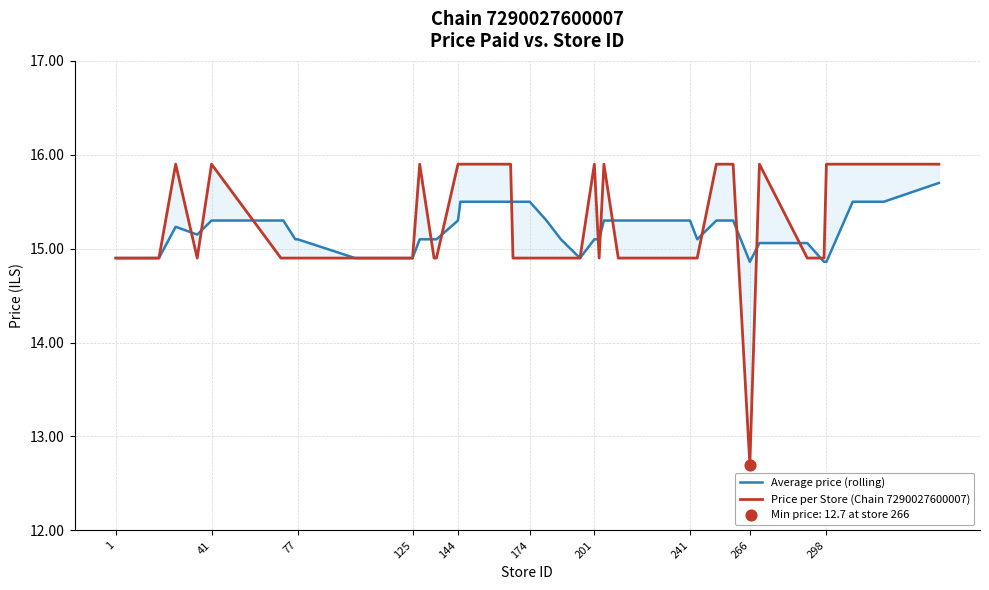

Which series contains the highest Y value?

Price per Store (Chain 7290027600007)